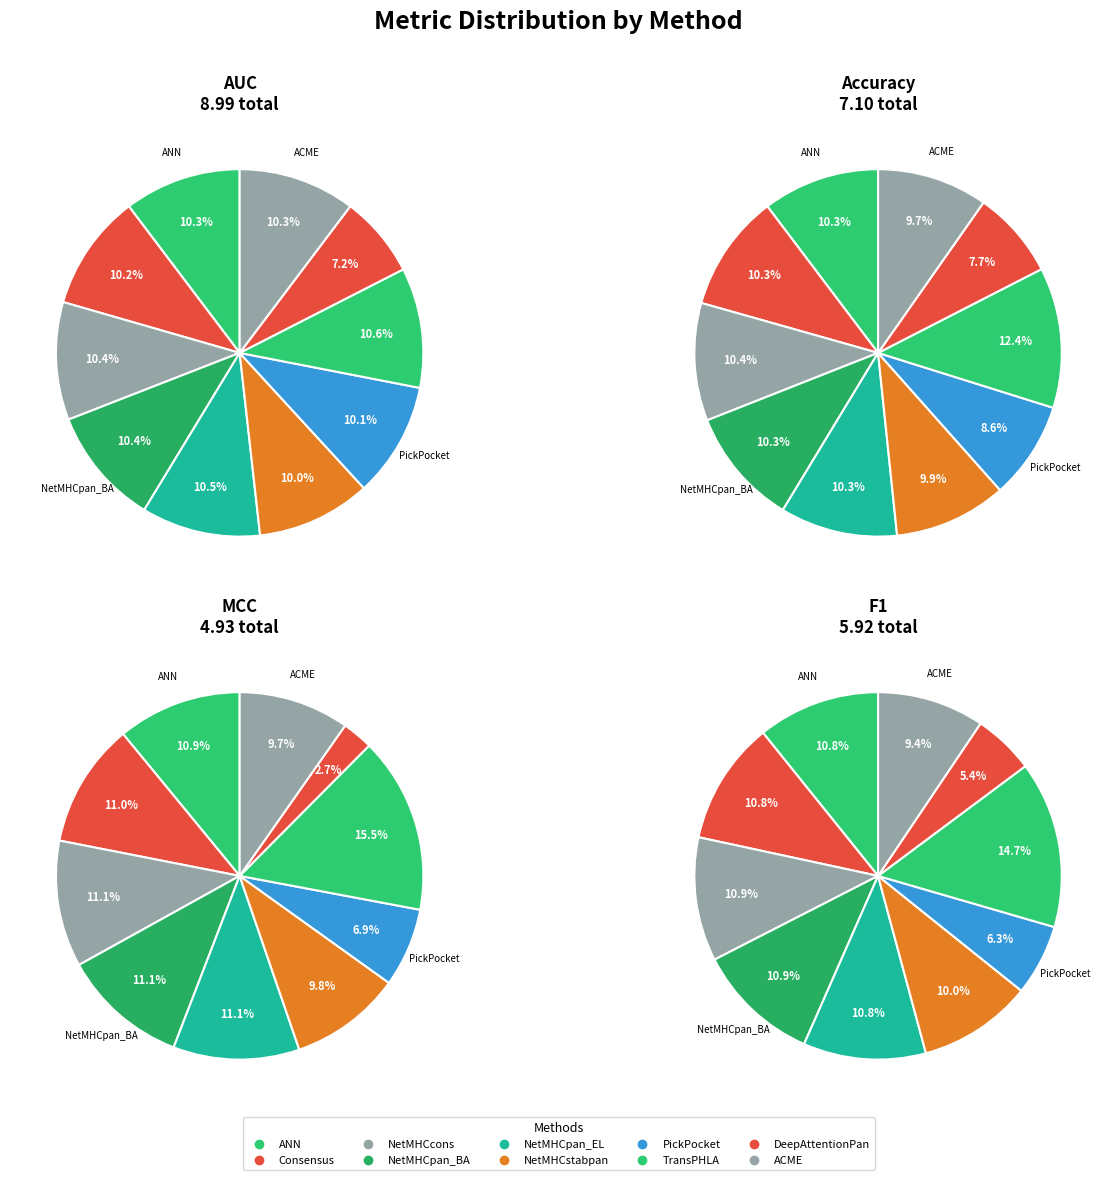

Does any single category account for the majority?

No